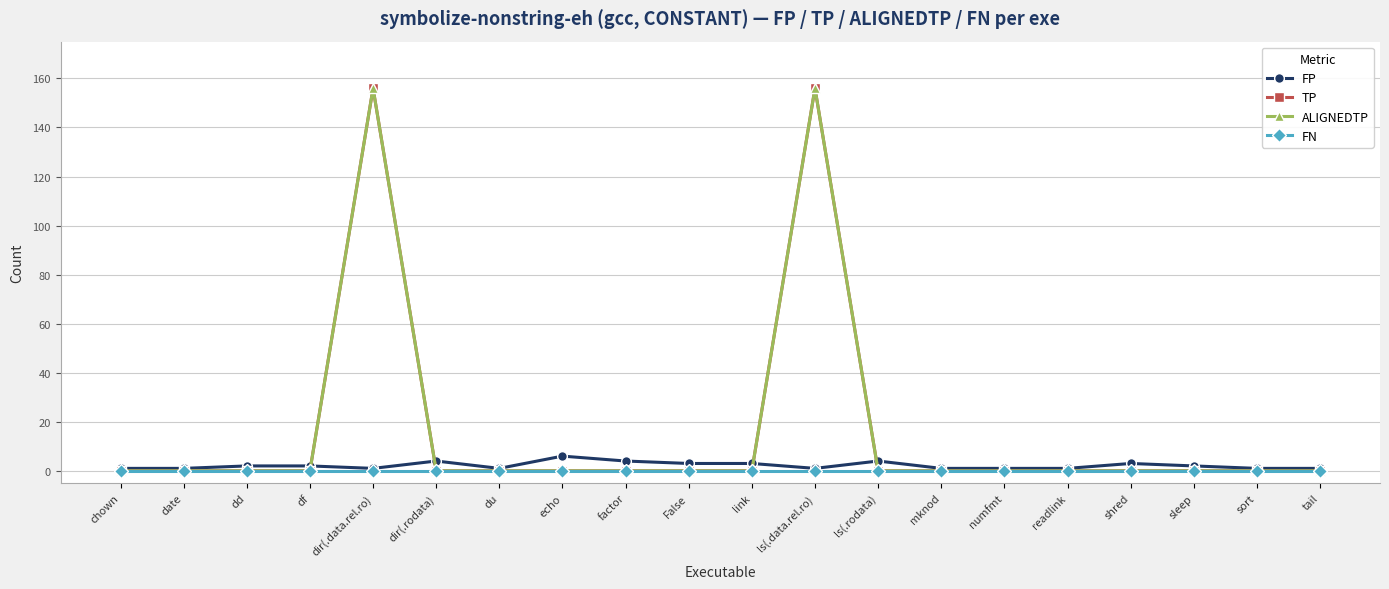

Does the chart have visible grid lines?

Yes